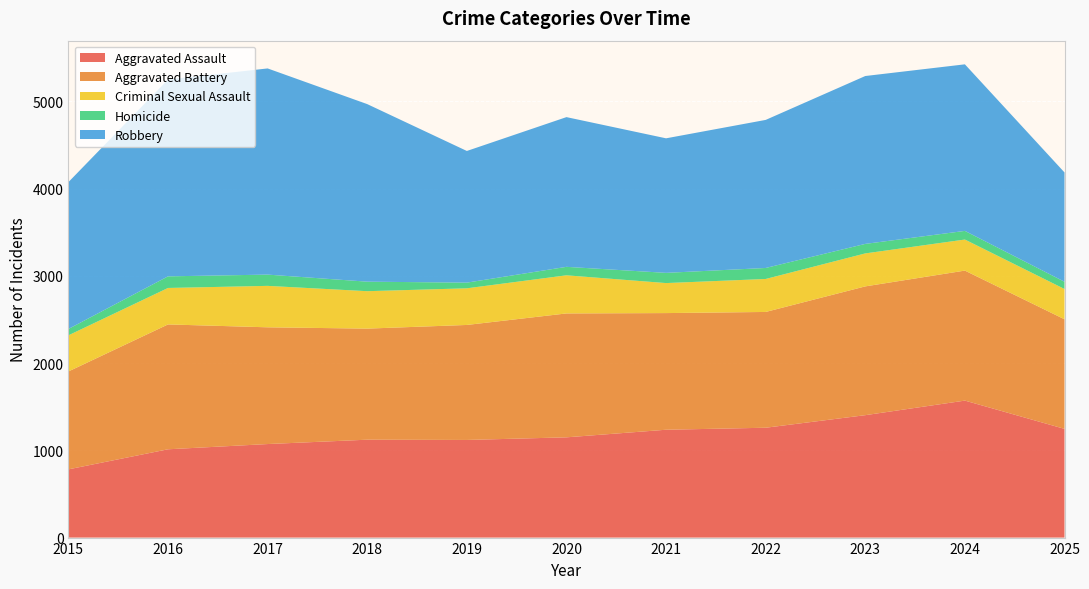

Reading right to left, extract all data points from this chart.

Aggravated Assault: 2025=1246	2024=1570	2023=1403	2022=1259	2021=1236	2020=1149	2019=1119	2018=1122	2017=1072	2016=1012	2015=782
Aggravated Battery: 2025=1256	2024=1490	2023=1476	2022=1327	2021=1337	2020=1420	2019=1318	2018=1273	2017=1338	2016=1431	2015=1122
Criminal Sexual Assault: 2025=347	2024=356	2023=378	2022=378	2021=344	2020=437	2019=420	2018=429	2017=475	2016=418	2015=414
Homicide: 2025=83	2024=99	2023=109	2022=126	2021=117	2020=97	2019=65	2018=109	2017=129	2016=133	2015=73
Robbery: 2025=1253	2024=1909	2023=1924	2022=1697	2021=1542	2020=1716	2019=1509	2018=2035	2017=2363	2016=2256	2015=1683